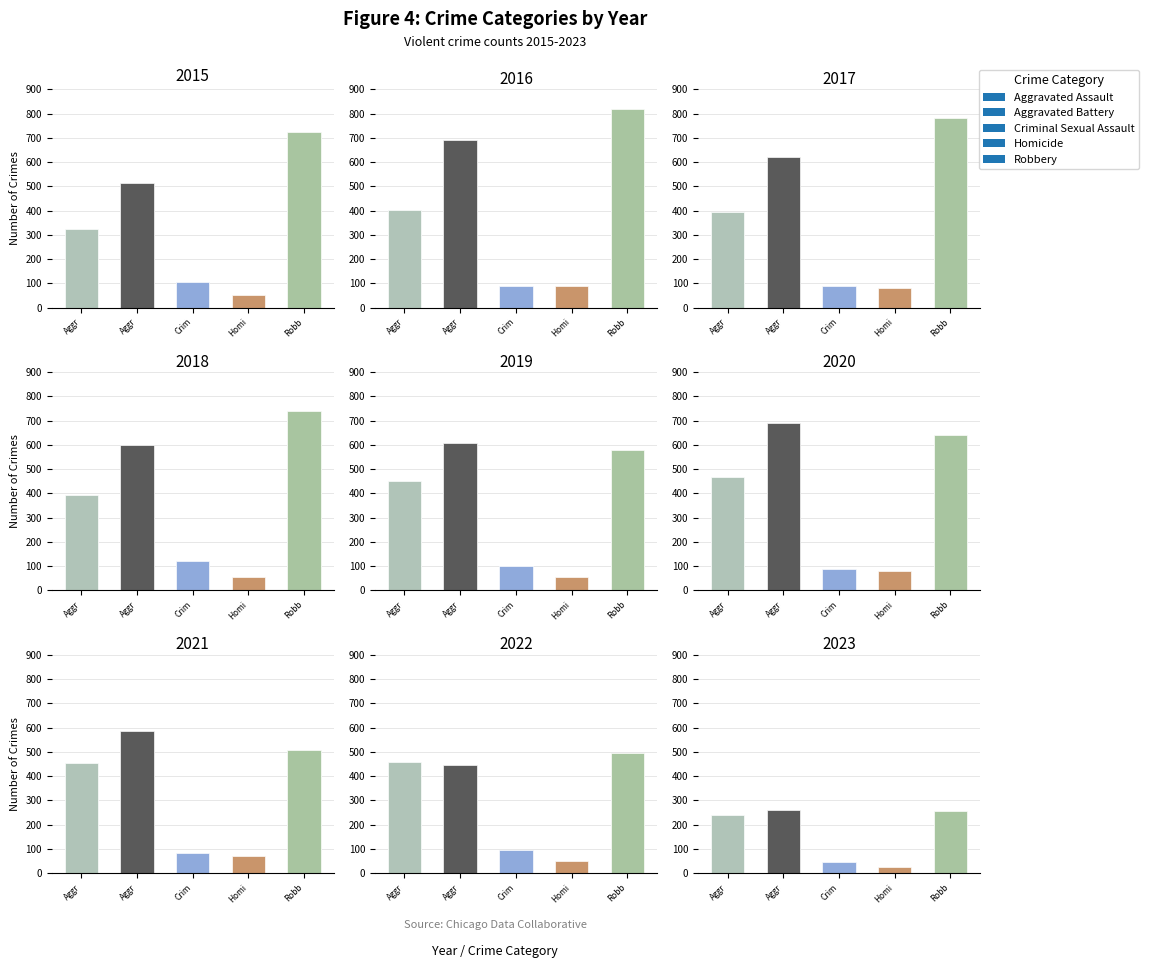

What are all the series names shown in the legend?

Aggravated Assault, Aggravated Battery, Criminal Sexual Assault, Homicide, Robbery